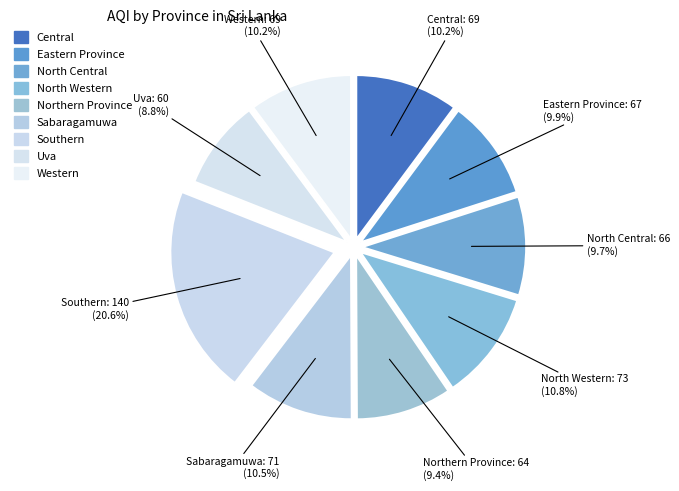

Is Eastern Province the majority of the pie?

No